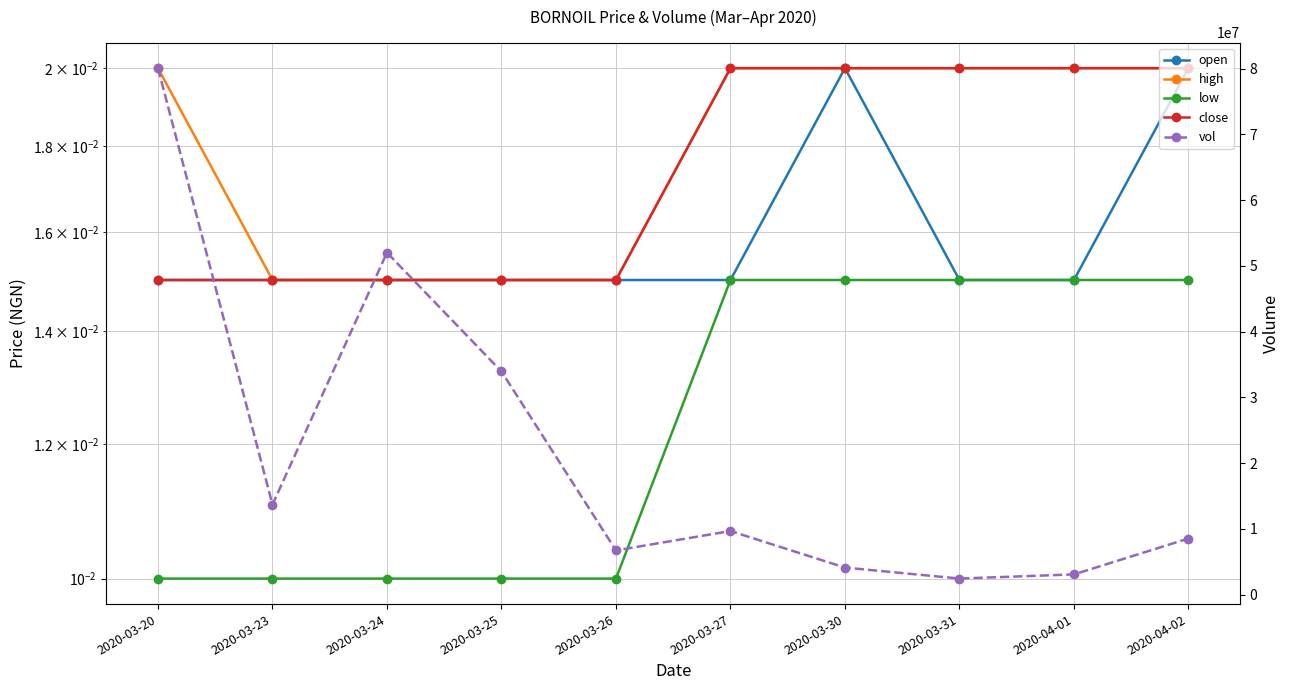

How many lines are shown in the chart?

5